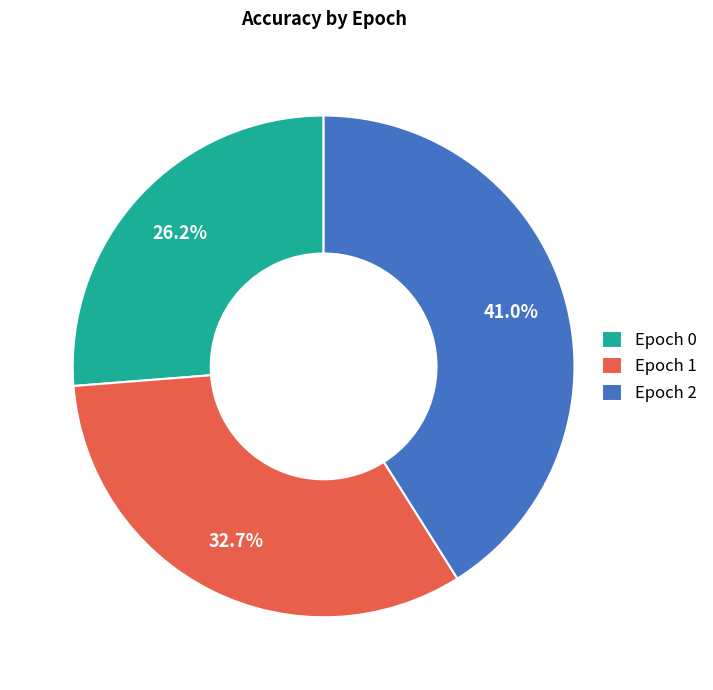

Count the number of slices in the pie.

3